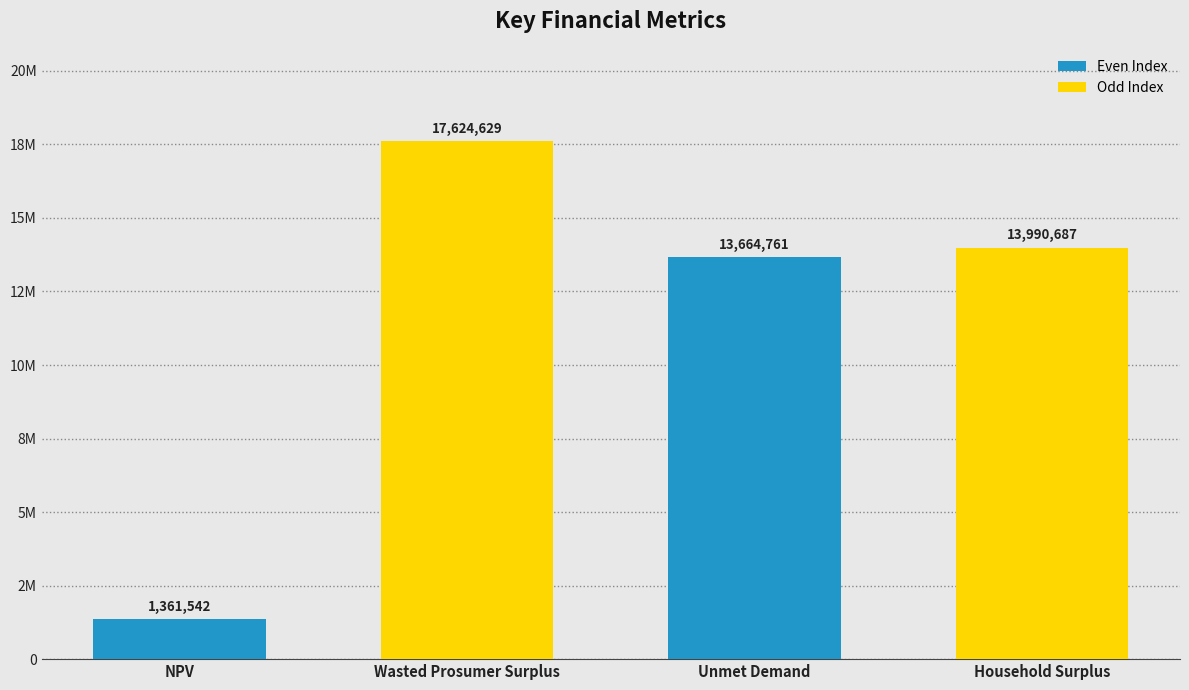

What is the change in value from Wasted Prosumer Surplus to Unmet Demand?

-3959867.5